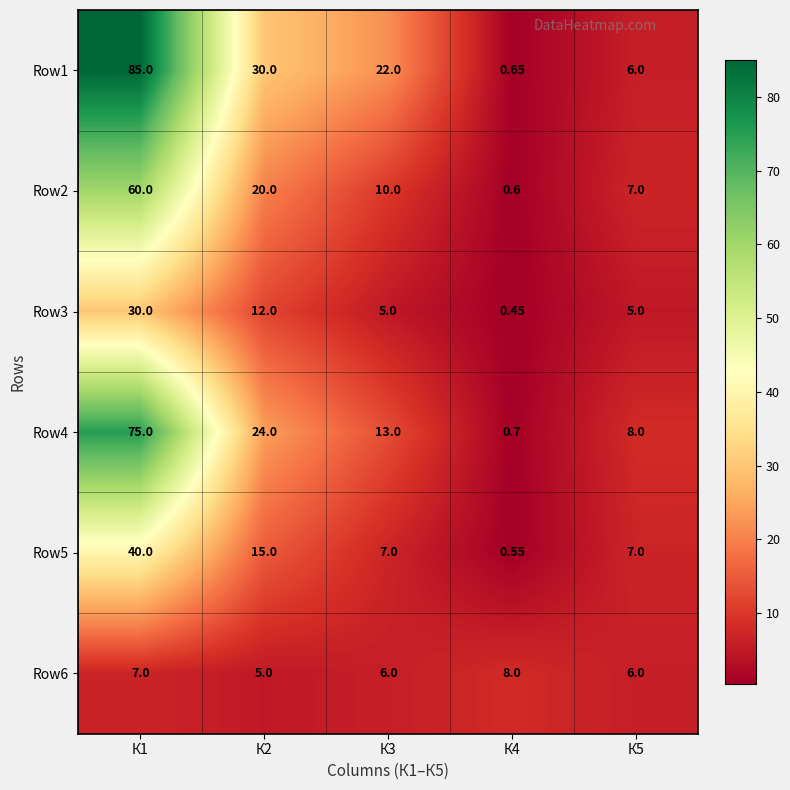

At К4, list the series in order from largest to smallest.

Row6, Row4, Row1, Row2, Row5, Row3